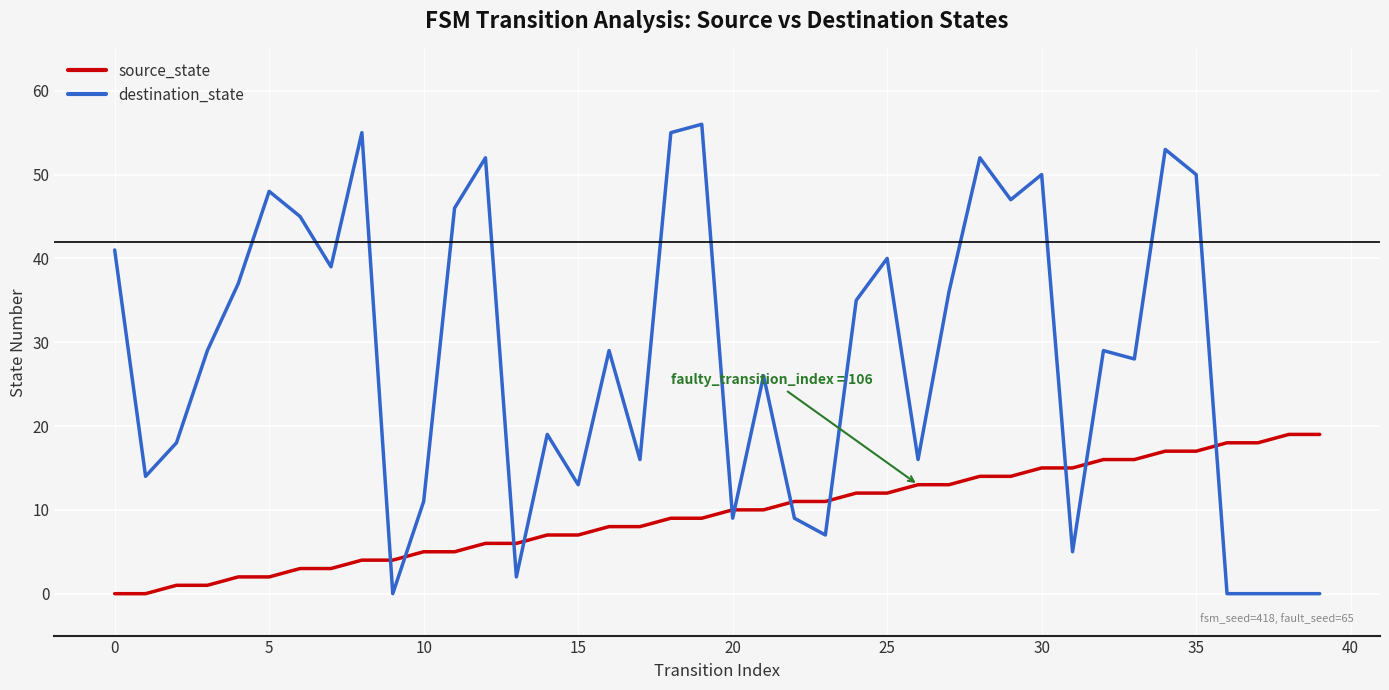

What is the highest value of the source_state series?

19